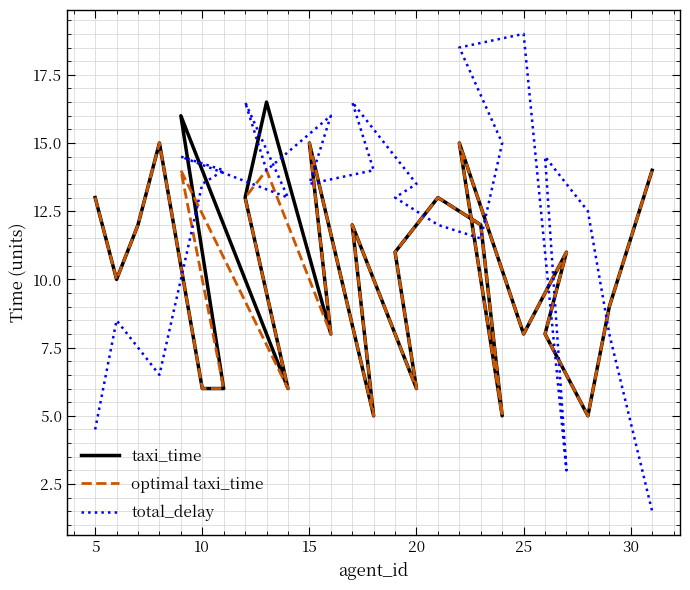

Is this an area chart (filled region under the line)?

No